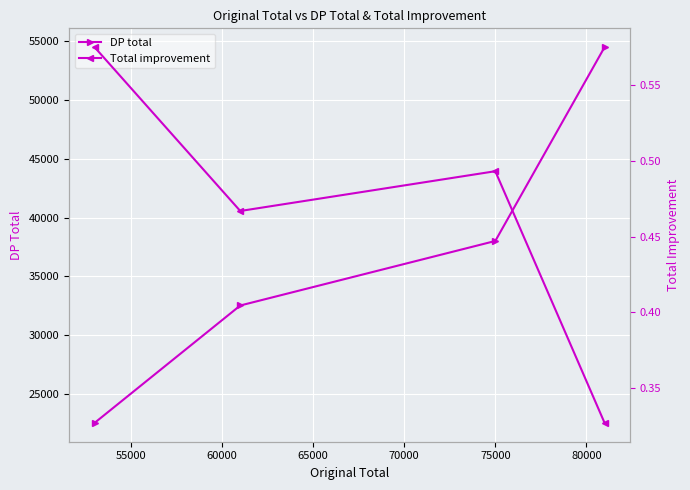

What is the average value of the DP total series?

36883.9